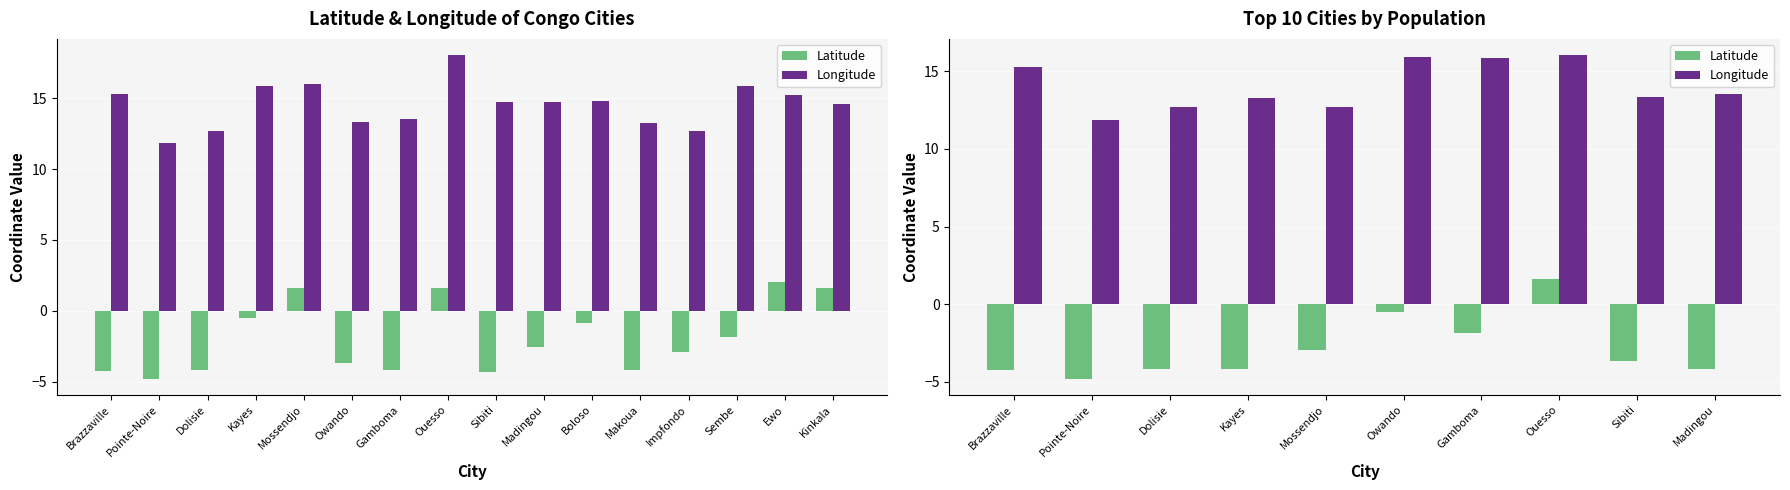

True or false: Longitude has a value of 2.6 at Dolisie.

False